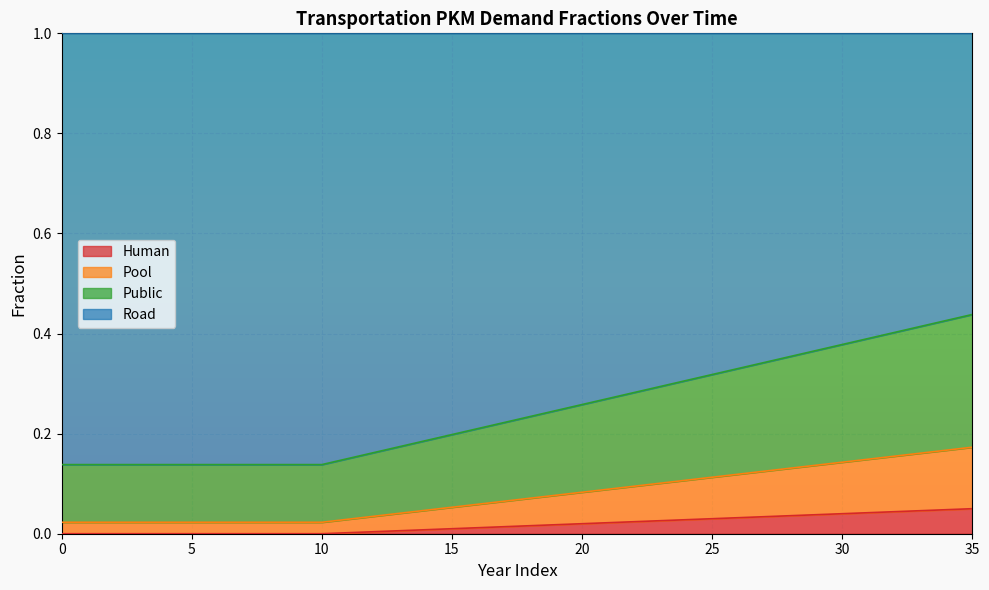

What is the total value across all series at 25?

1.0